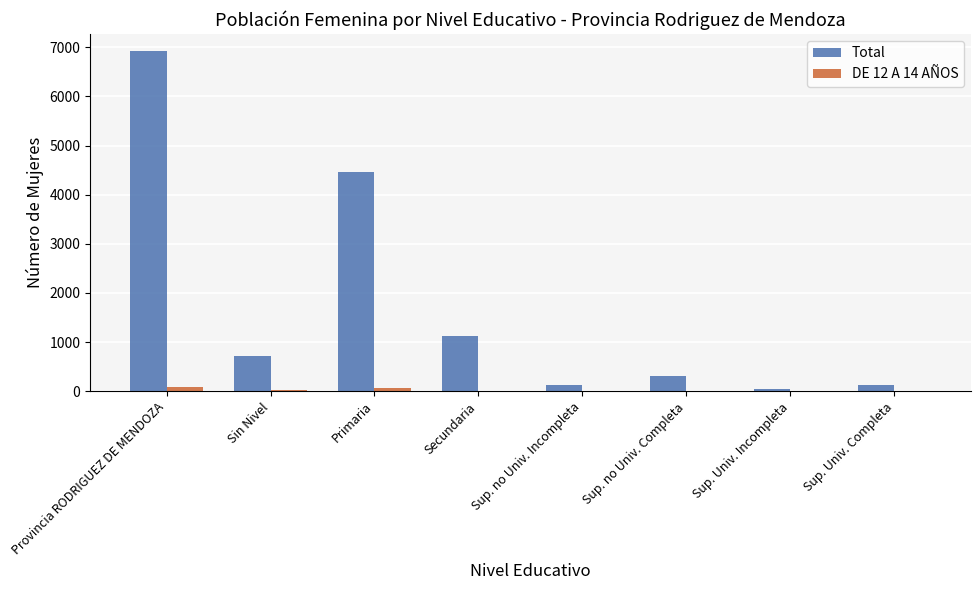

Between Sin Nivel and Sup. no Univ. Incompleta, which series saw the biggest shift?

Total